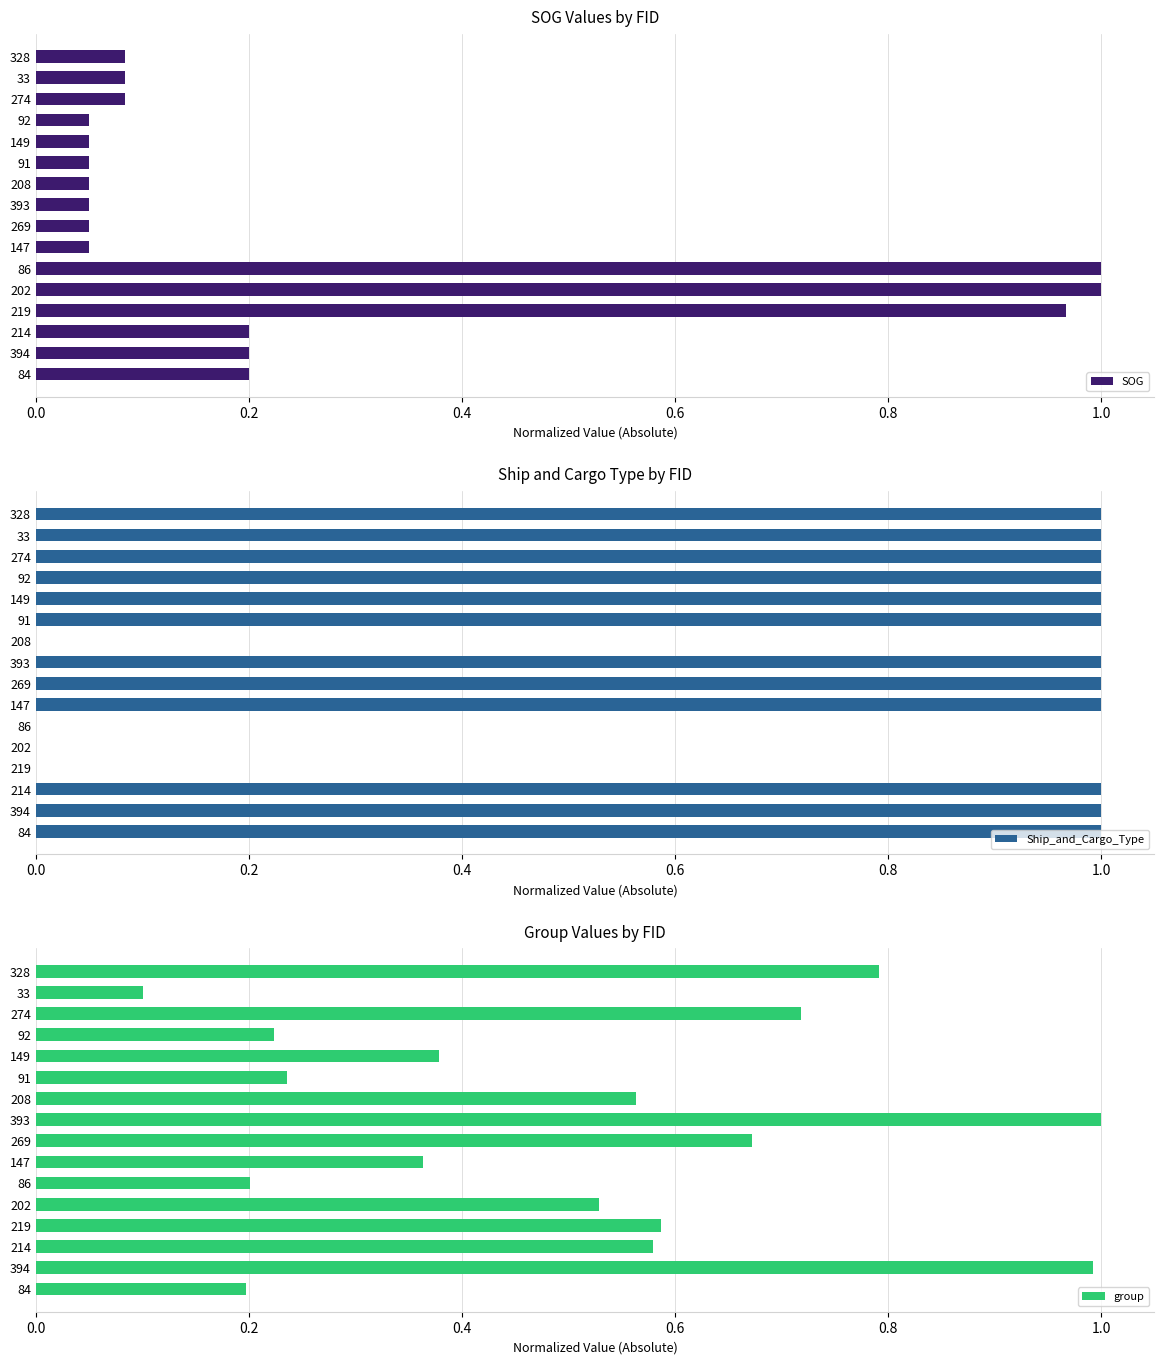

Is it true that SOG equals 0.1 at 269?

False